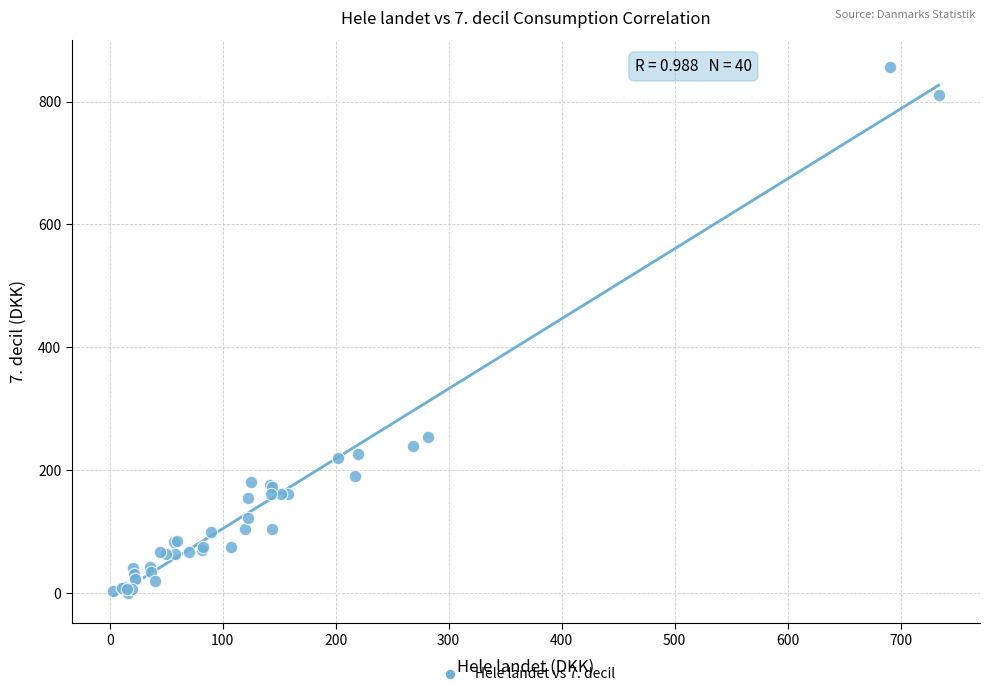

What Y value in the scatter plot is closest to 428?

254.3